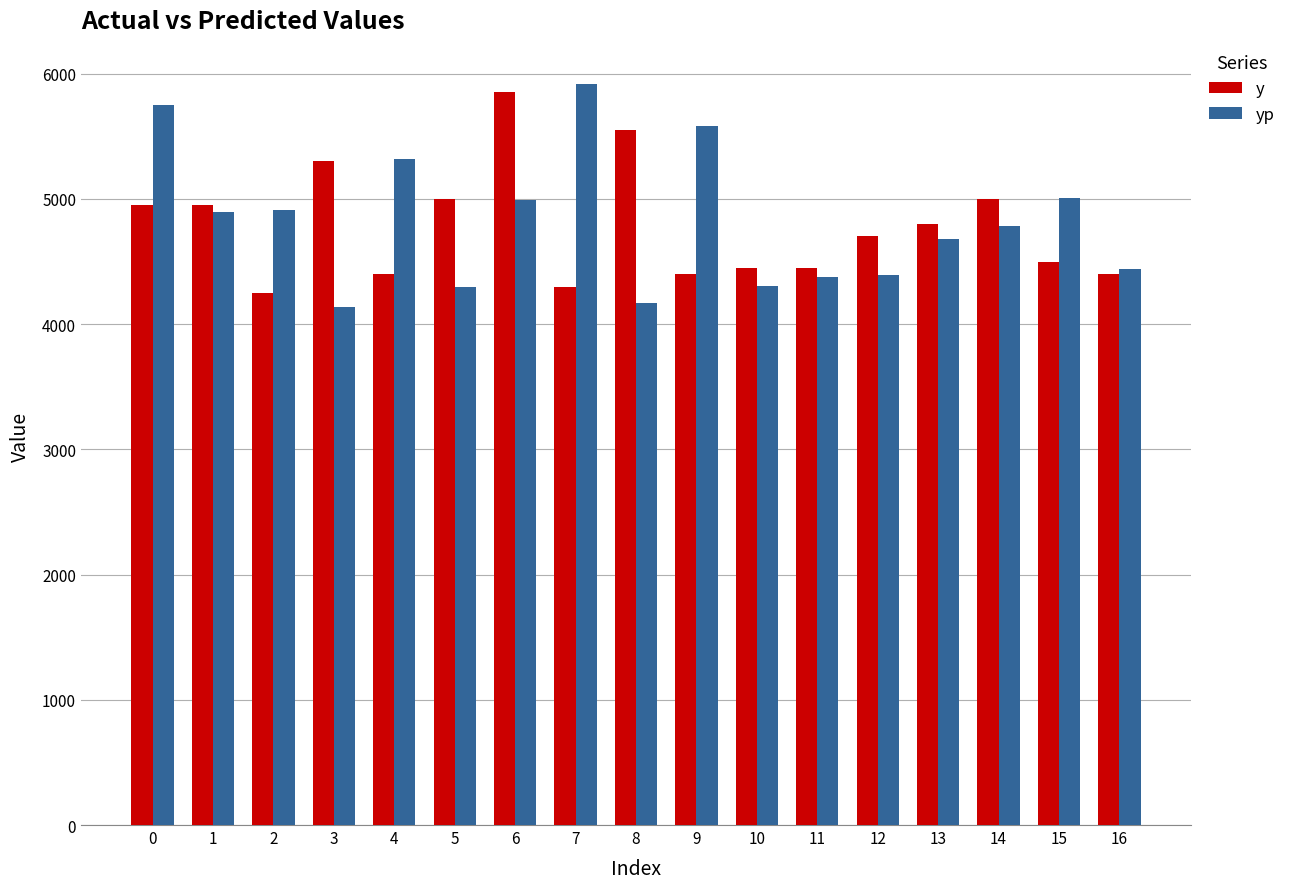

What are all the series names shown in the legend?

y, yp